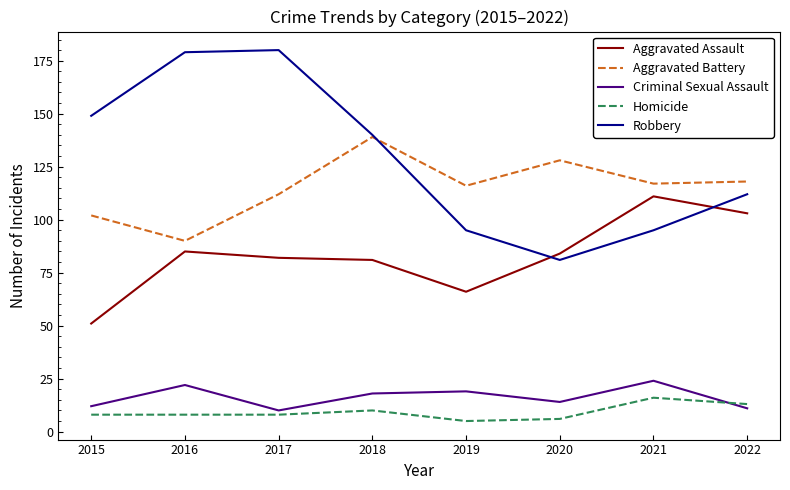

What is the smallest value displayed?

5